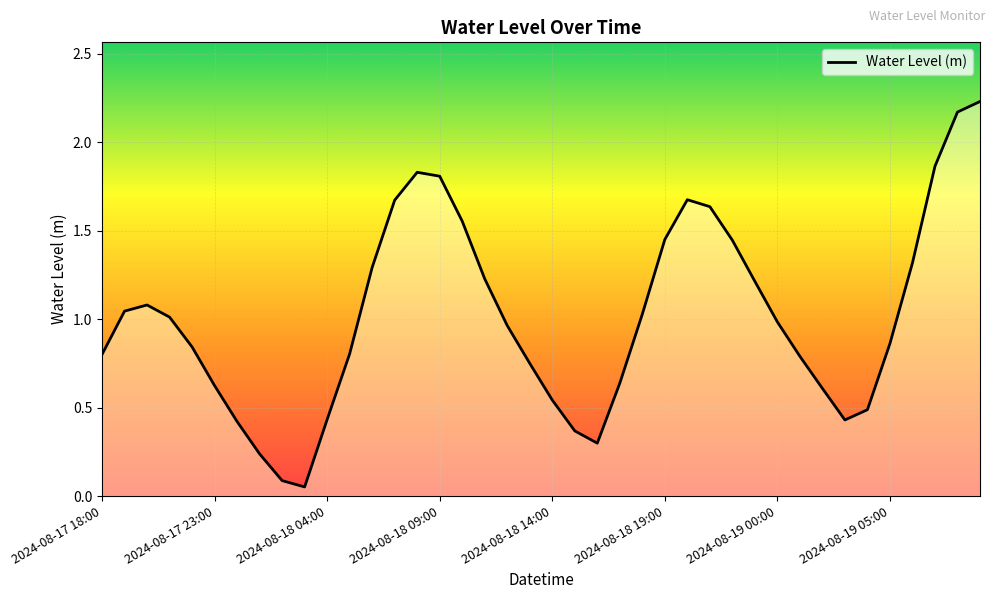

True or false: the data has more than 0 interior local peaks.

True